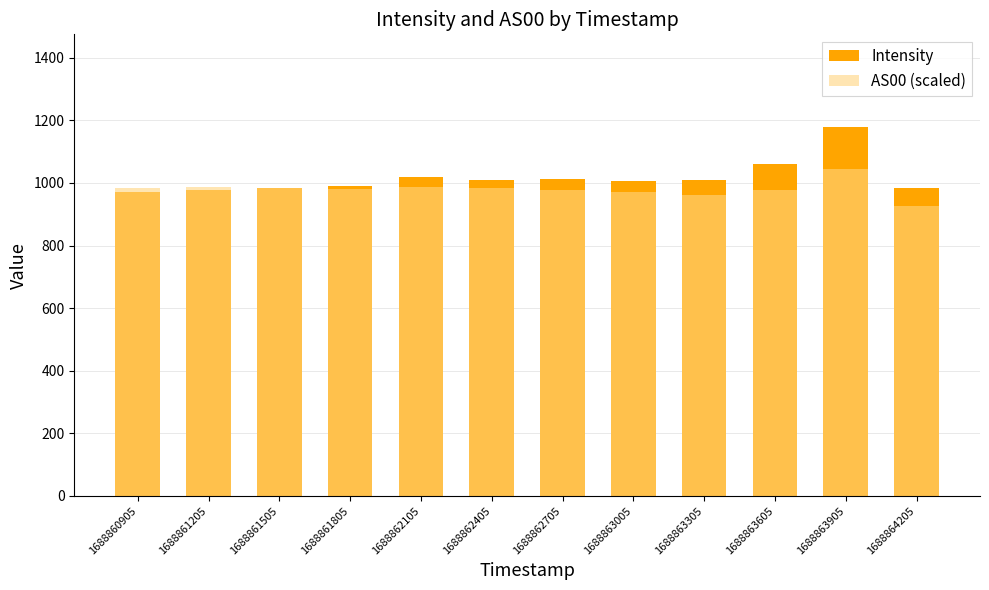

What is the value of the AS00 (scaled) bar at the 8th from the left?

971.2